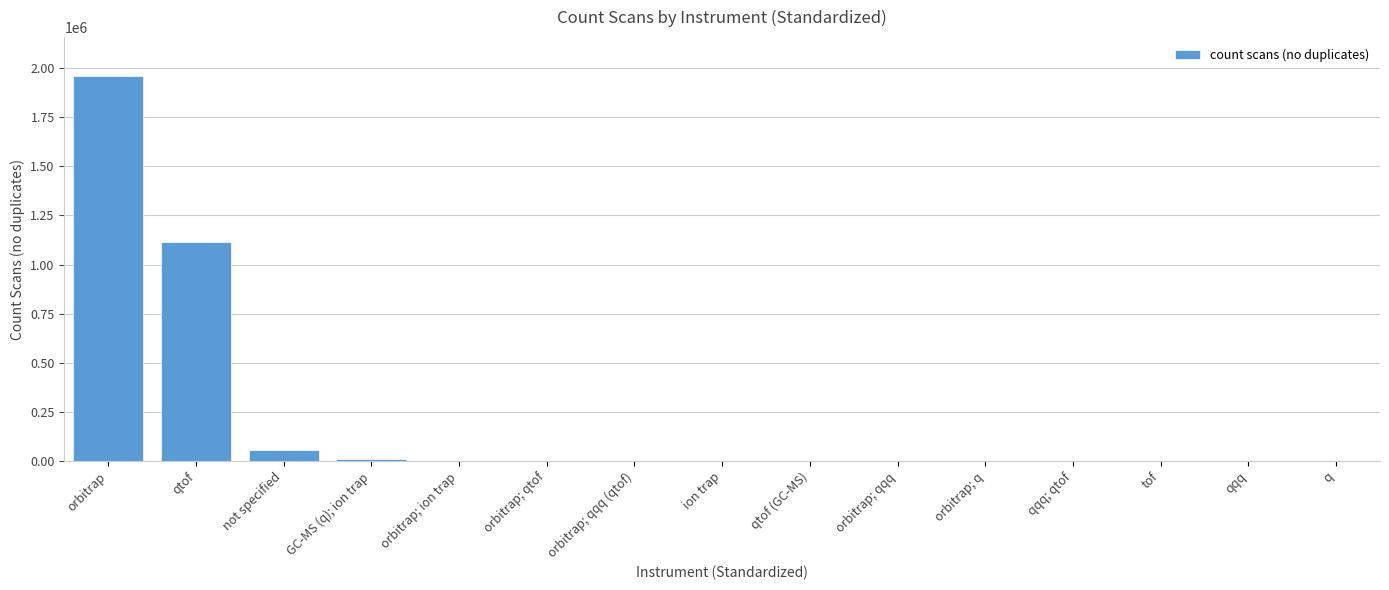

What is the sum of all values?

3148204